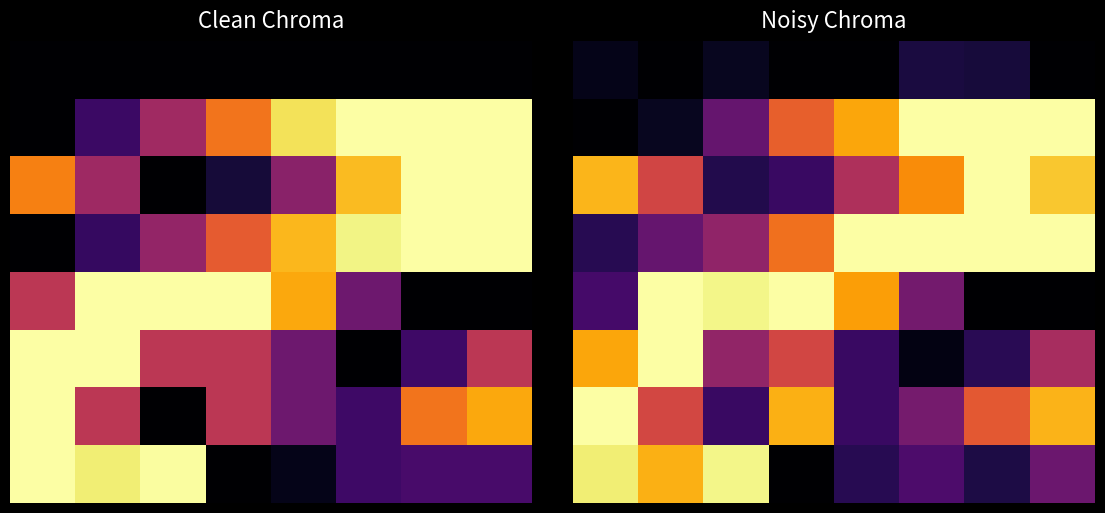

What is the highest value of the 4 series?

1.0